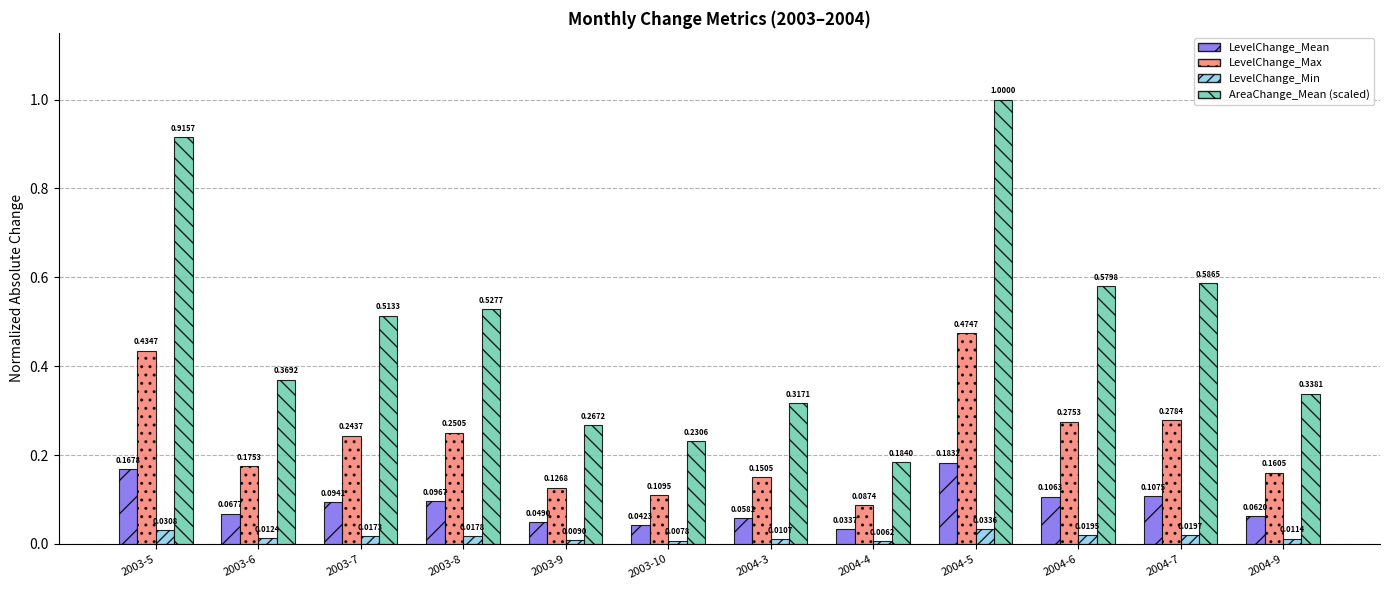

What is the difference between the AreaChange_Mean (scaled) values at 2004-5 and 2004-4?

0.8